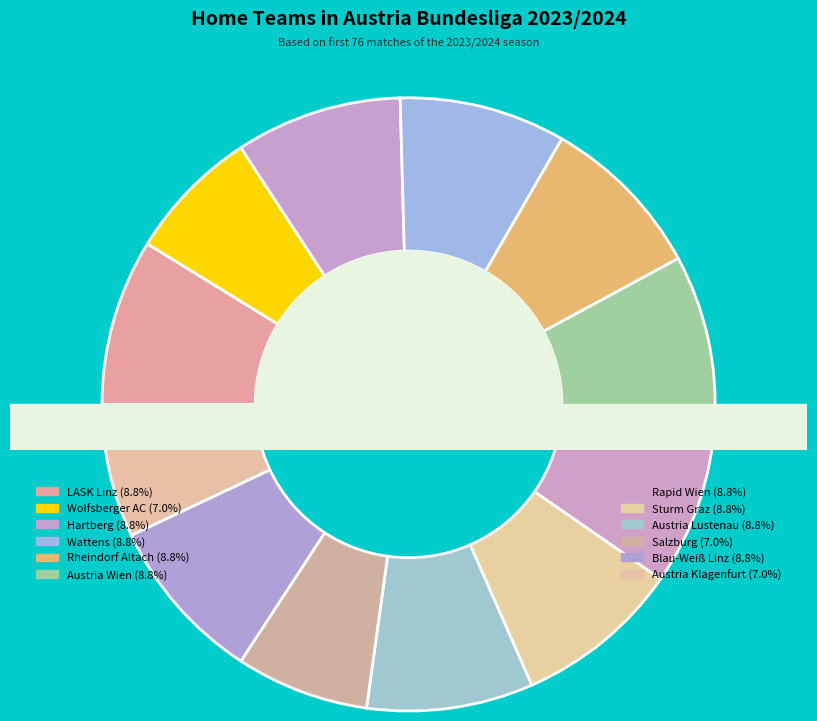

Which slice is the largest?

LASK Linz